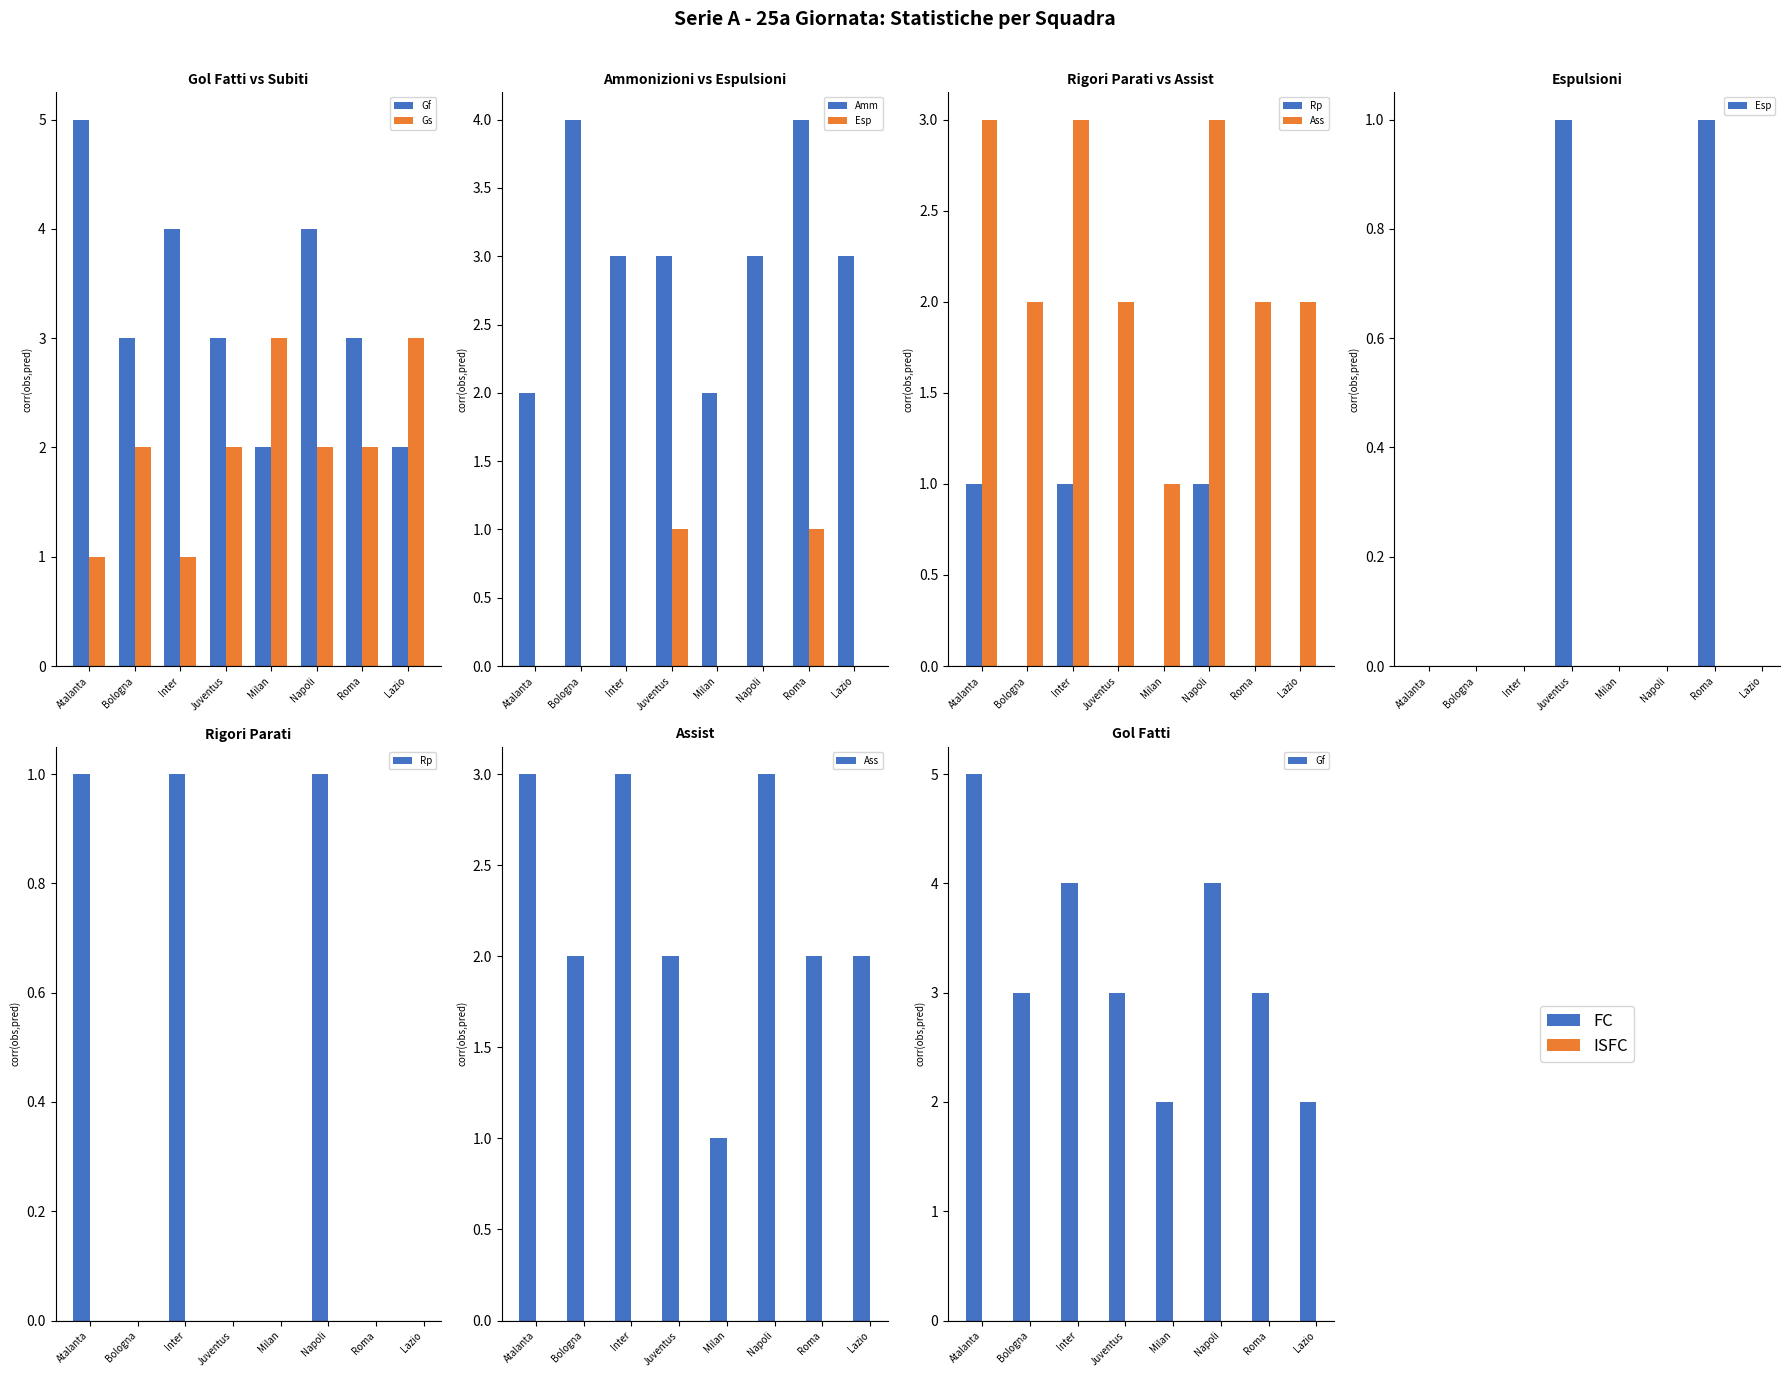

What is the maximum value shown in the chart?

5